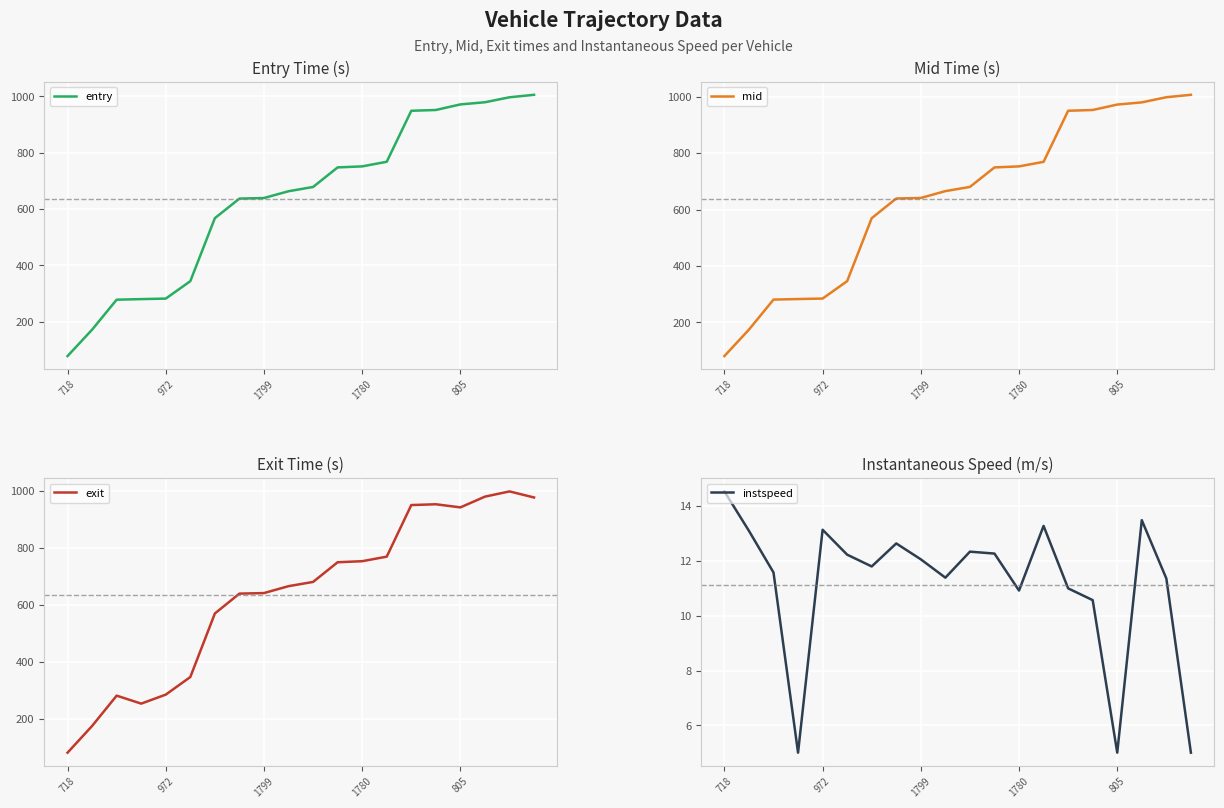

At which label is instspeed closest to 9?

15